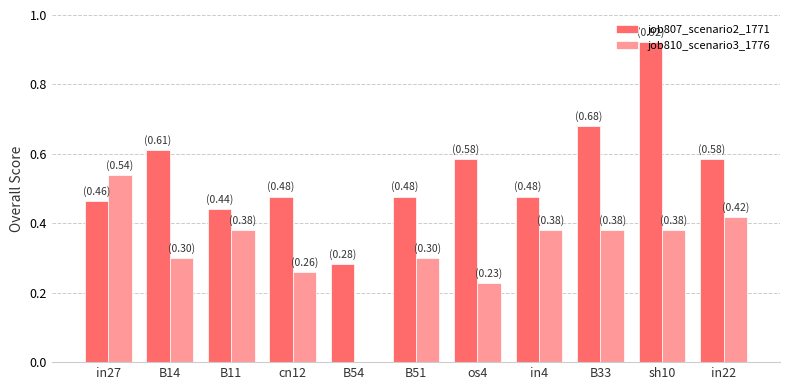

Between in27 and sh10, which series saw the biggest shift?

job807_scenario2_1771